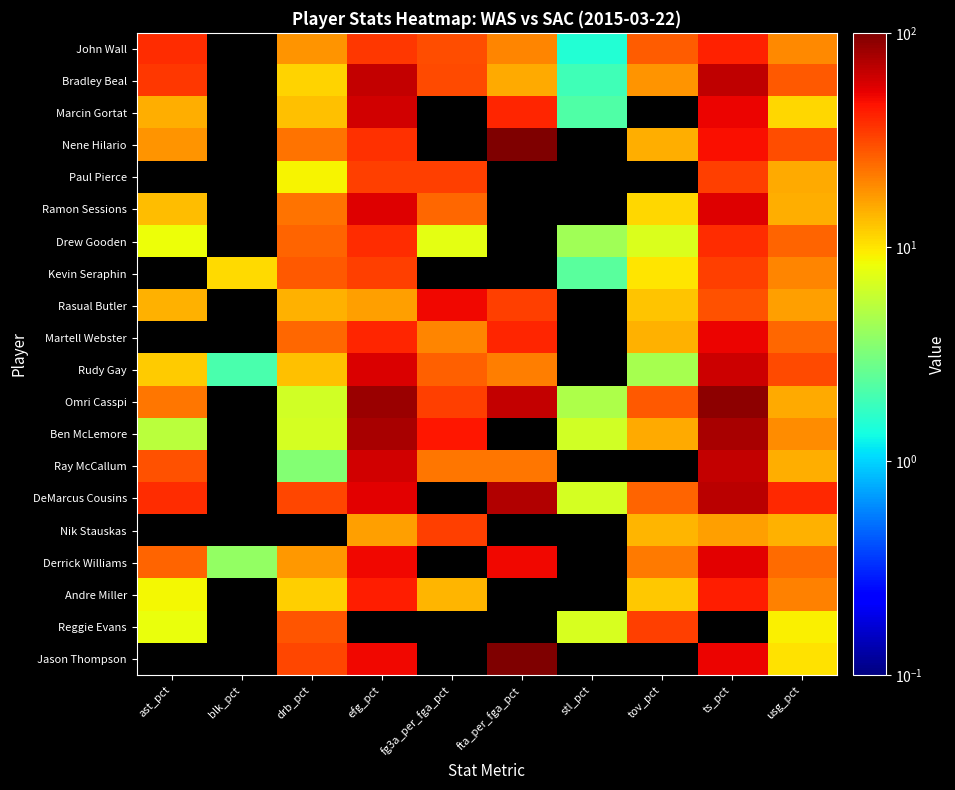

What is the spread (max minus min) of values at ast_pct?

38.4